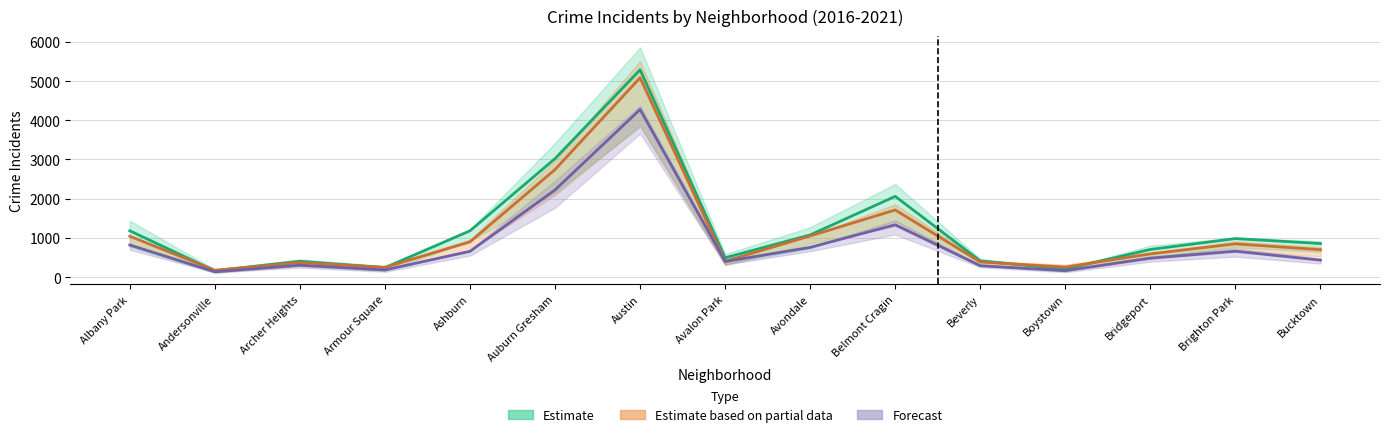

What is the average value of the 2019 series?

1100.5